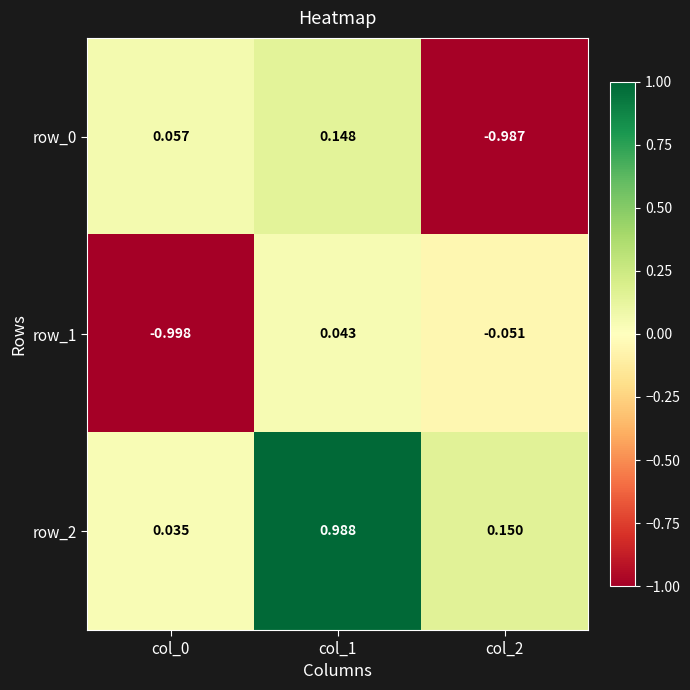

Is the value of row_2 at col_2 greater than the value of row_0 at col_1?

Yes